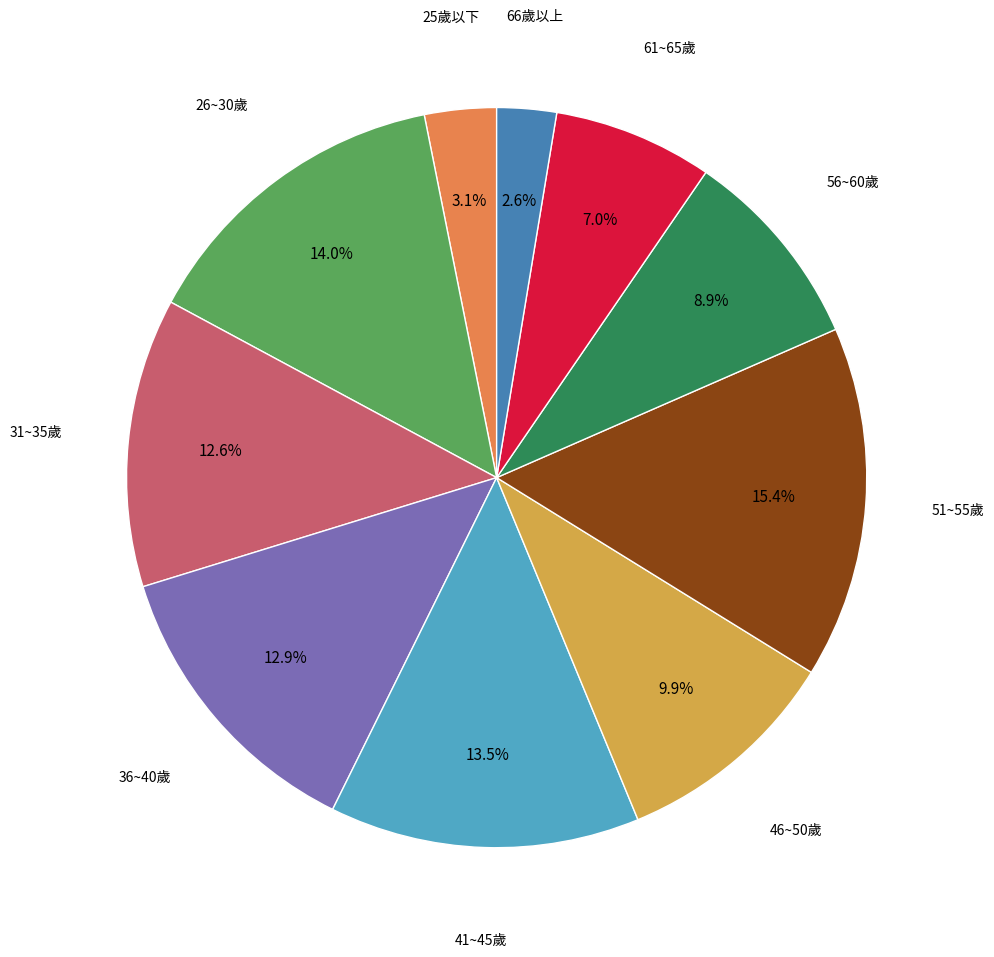

Is there a majority slice in this chart?

No